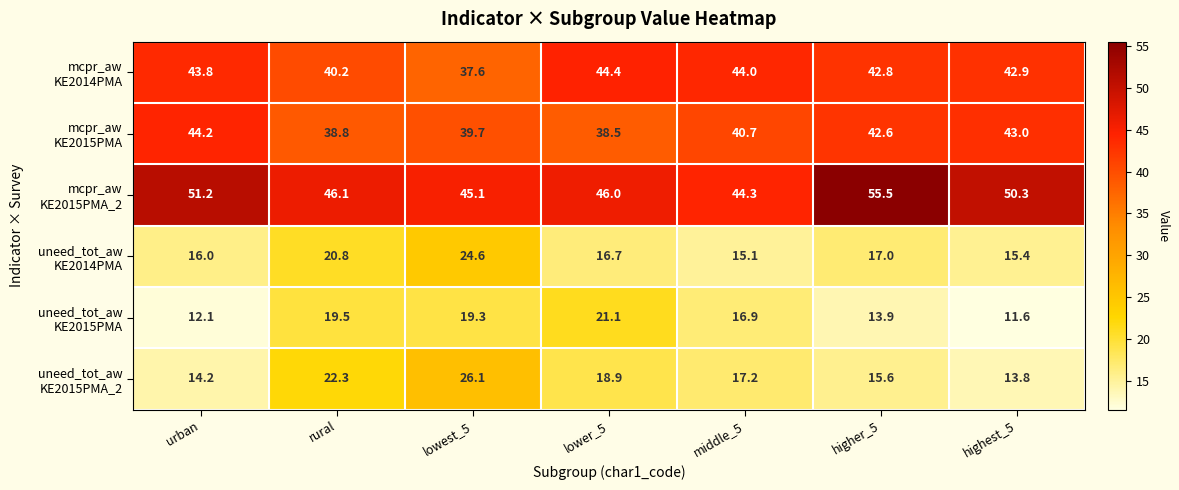

At which category is the sum across all series the highest?

lowest_5